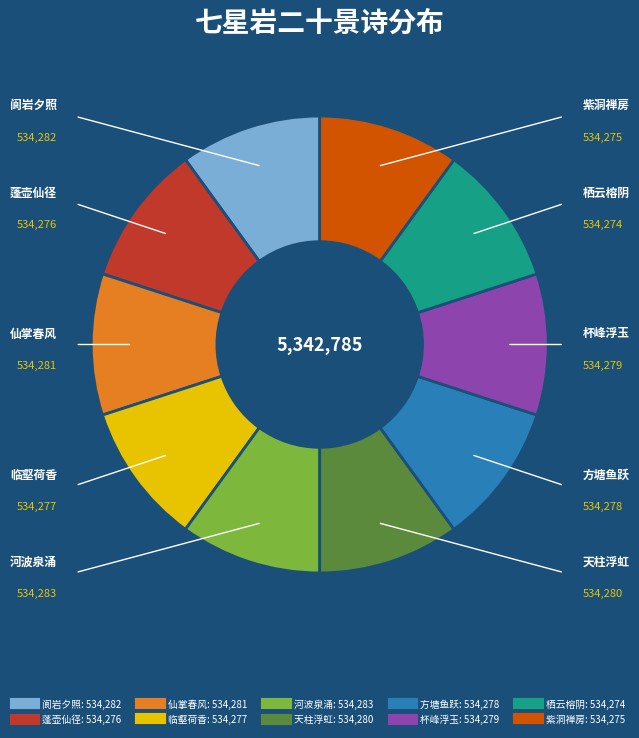

Is it true that 紫洞禅房 is 10% of the pie?

True